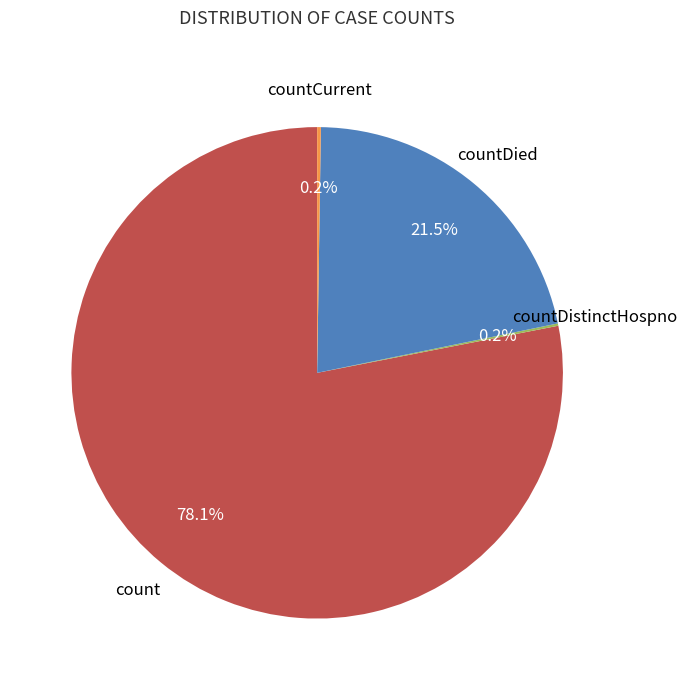

Which category has the biggest portion of the pie?

count